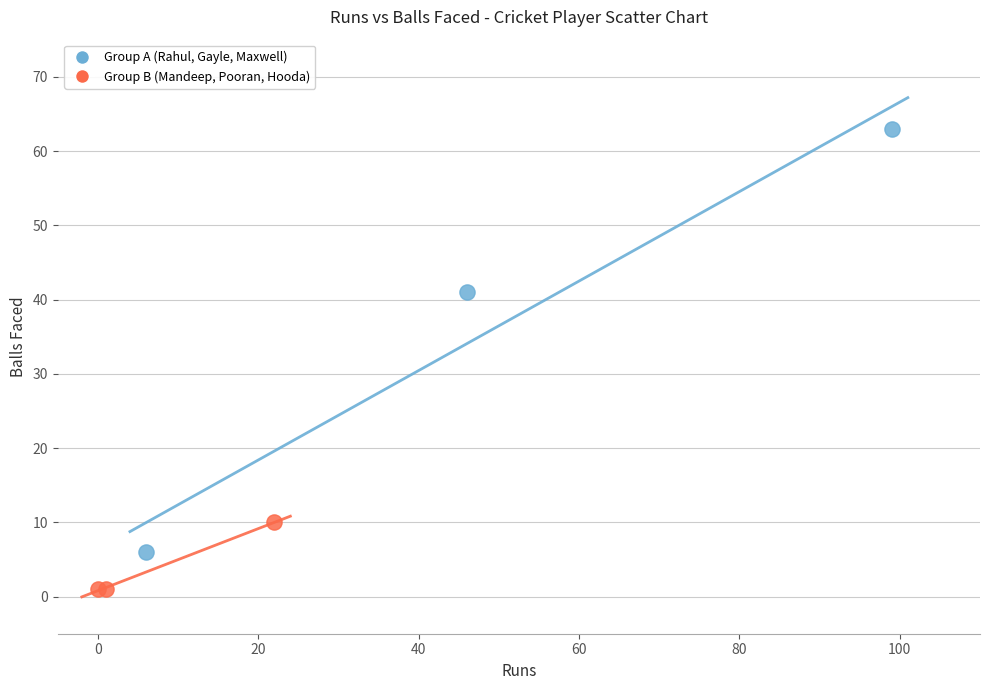

Which series contains the highest Y value?

Group A (Rahul, Gayle, Maxwell)